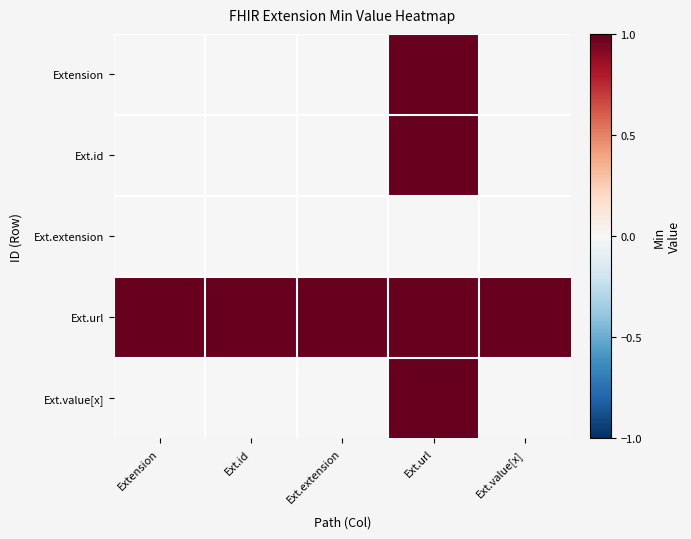

At how many categories does at least one series exceed 0?

5